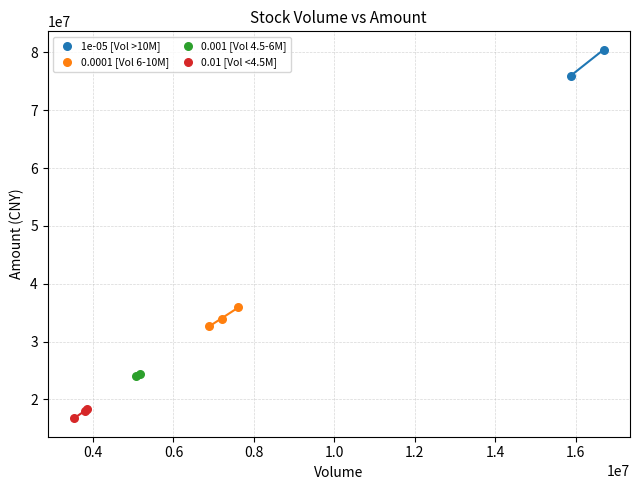

Which series contains the highest Y value?

1e-05 [Vol >10M]